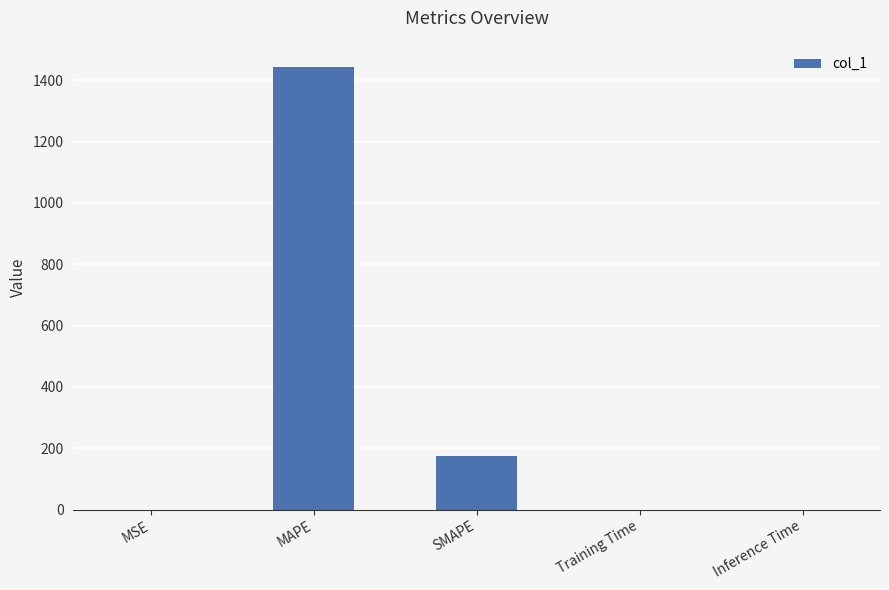

What is the maximum value shown in the chart?

1443.4